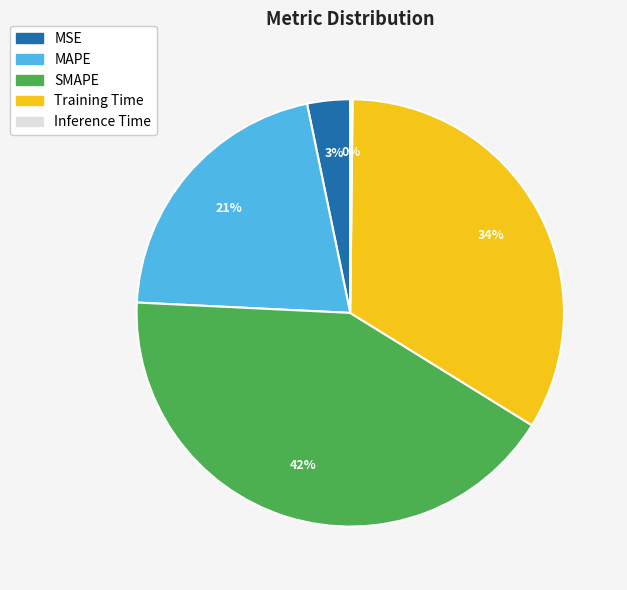

Is there a majority slice in this chart?

No